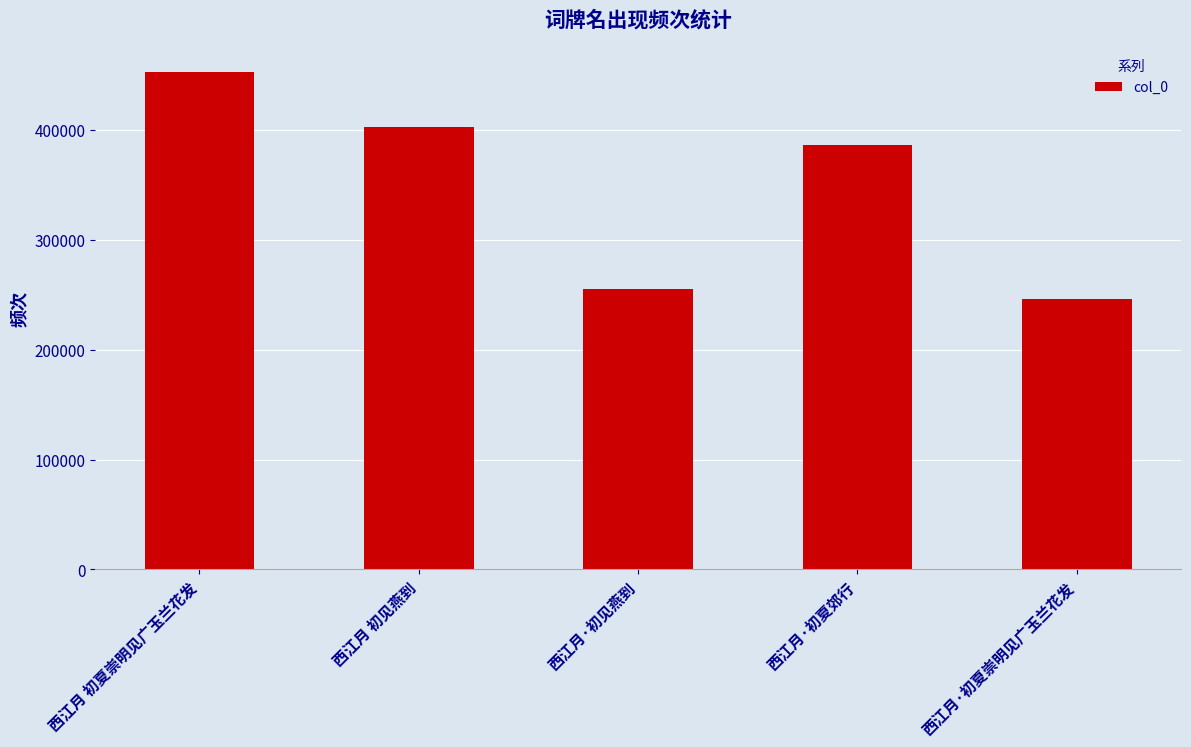

Which has a higher value, 西江月·初夏崇明见广玉兰花发 or 西江月 初见燕到?

西江月 初见燕到